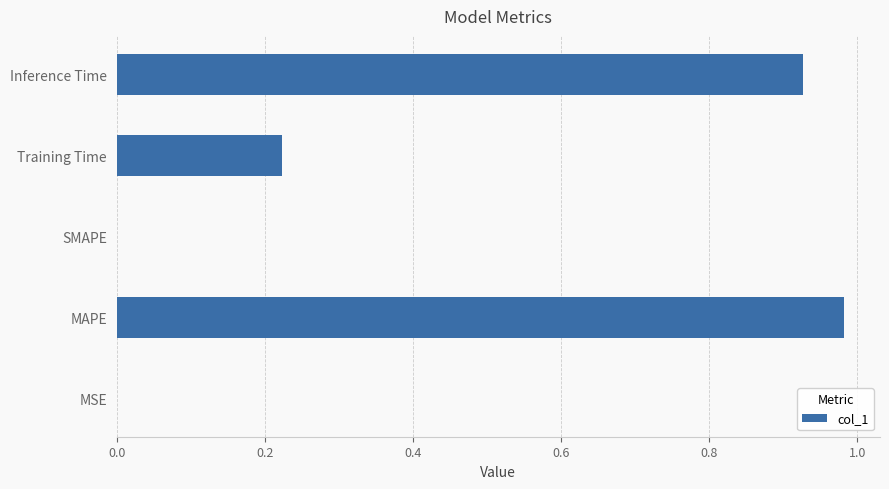

Which category has the highest value across all series?

MAPE